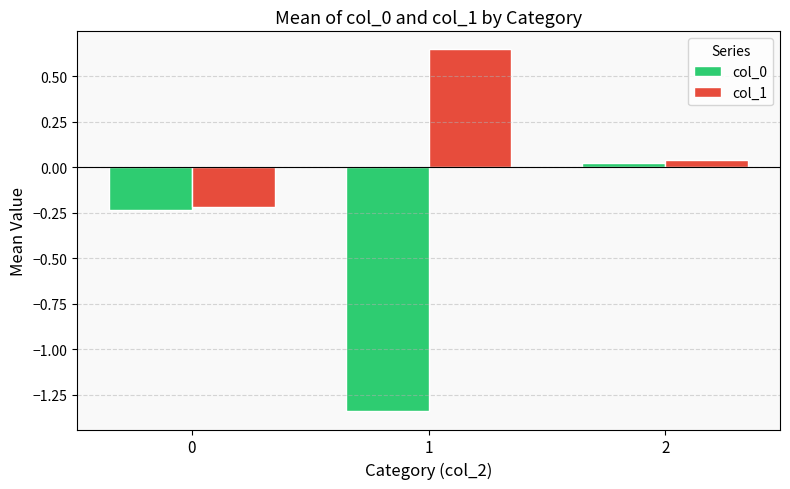

What is the difference between the second highest and minimum values in the col_0 series?

1.1